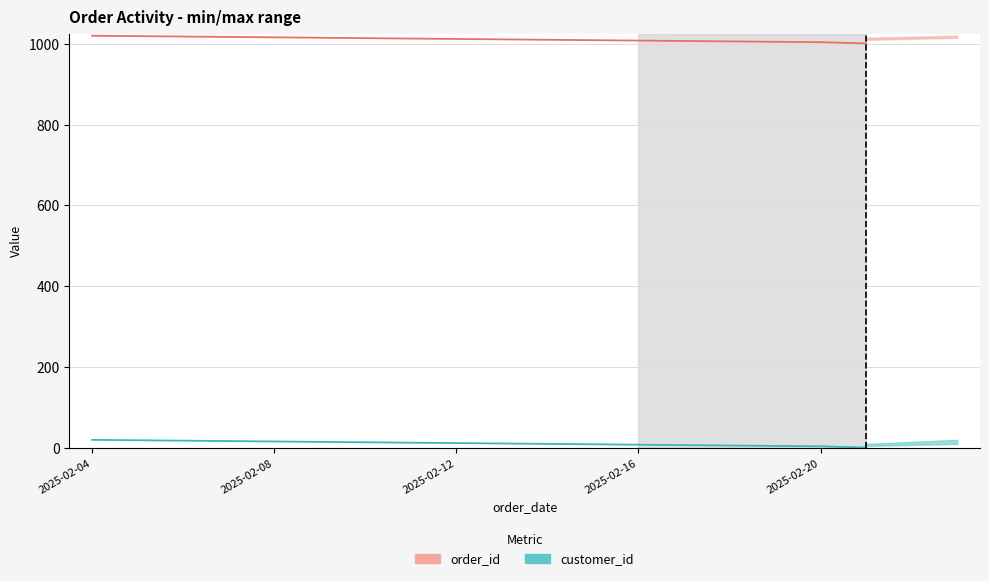

Does the chart have visible grid lines?

Yes